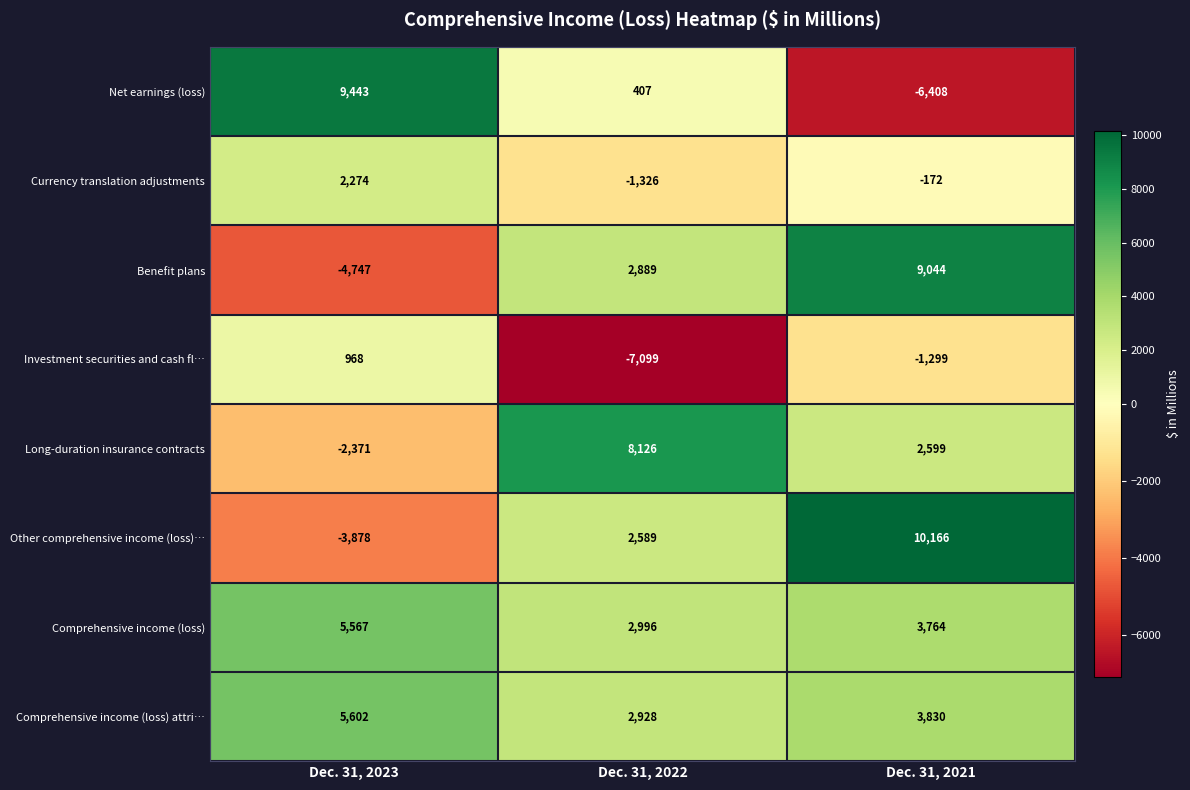

Which series changed the most between Dec. 31, 2023 and Dec. 31, 2021?

Net earnings (loss)